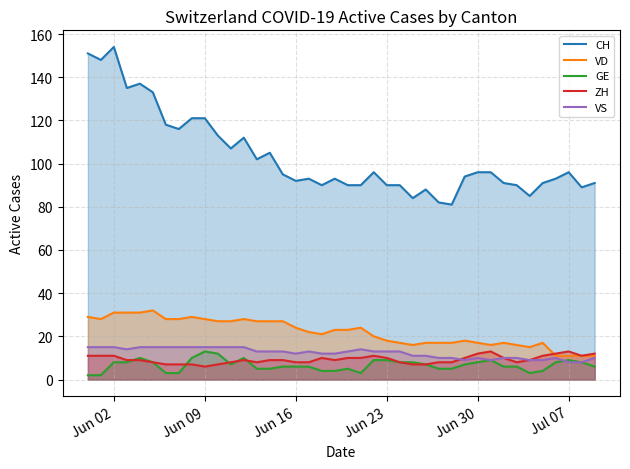

What is the difference between the second highest and minimum values in the CH series?

70